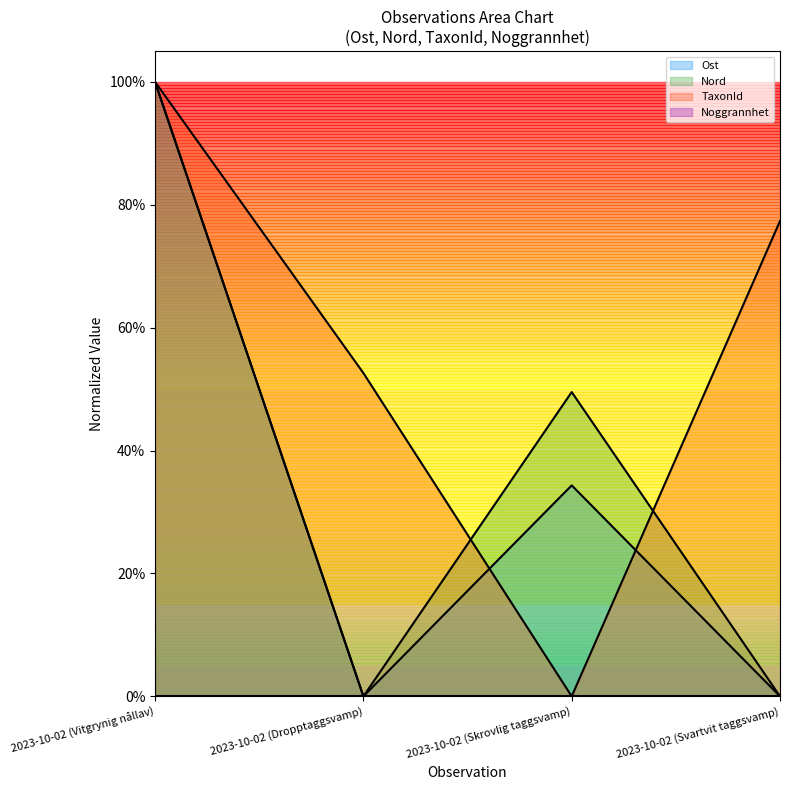

Where is the first local minimum for TaxonId?

2023-10-02 (Skrovlig taggsvamp)